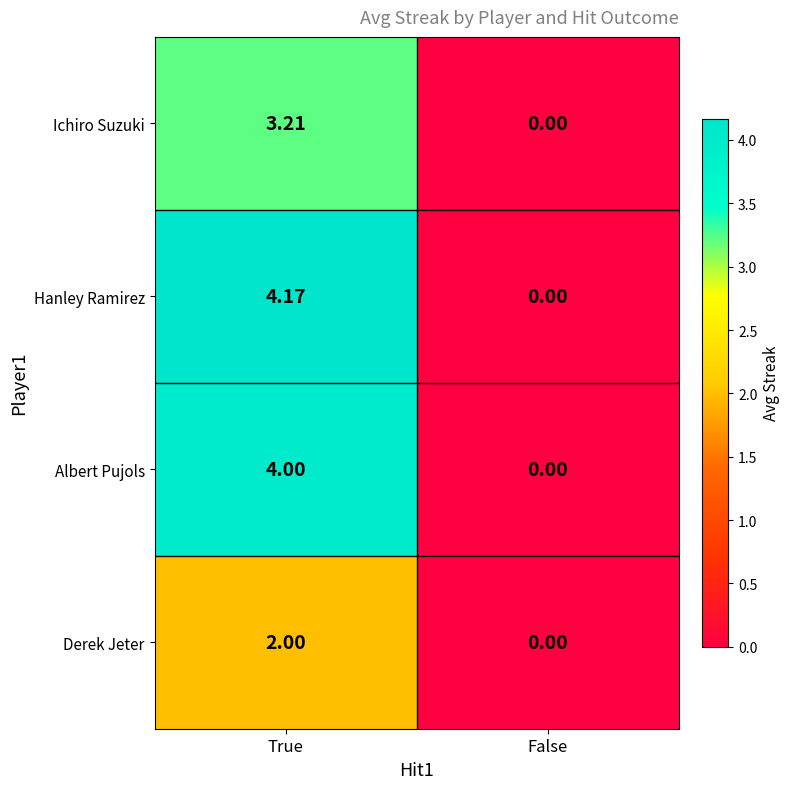

Where does the Hanley Ramirez series first go above 4?

True